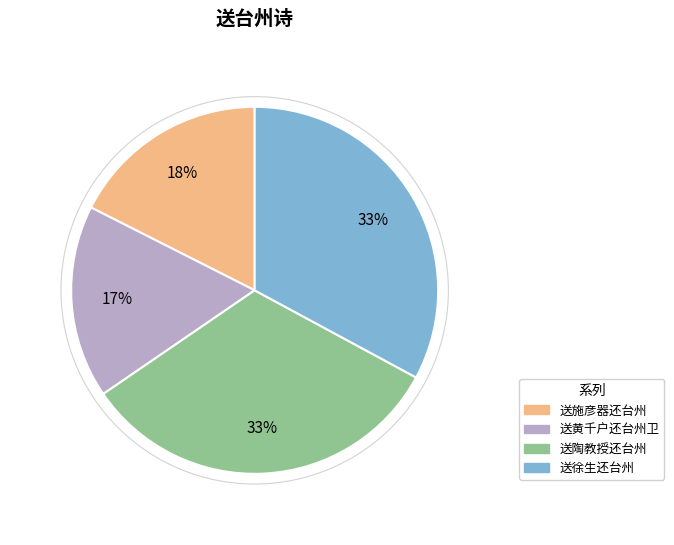

Combined, do 送徐生还台州 and 送施彦器还台州 account for over 50%?

Yes